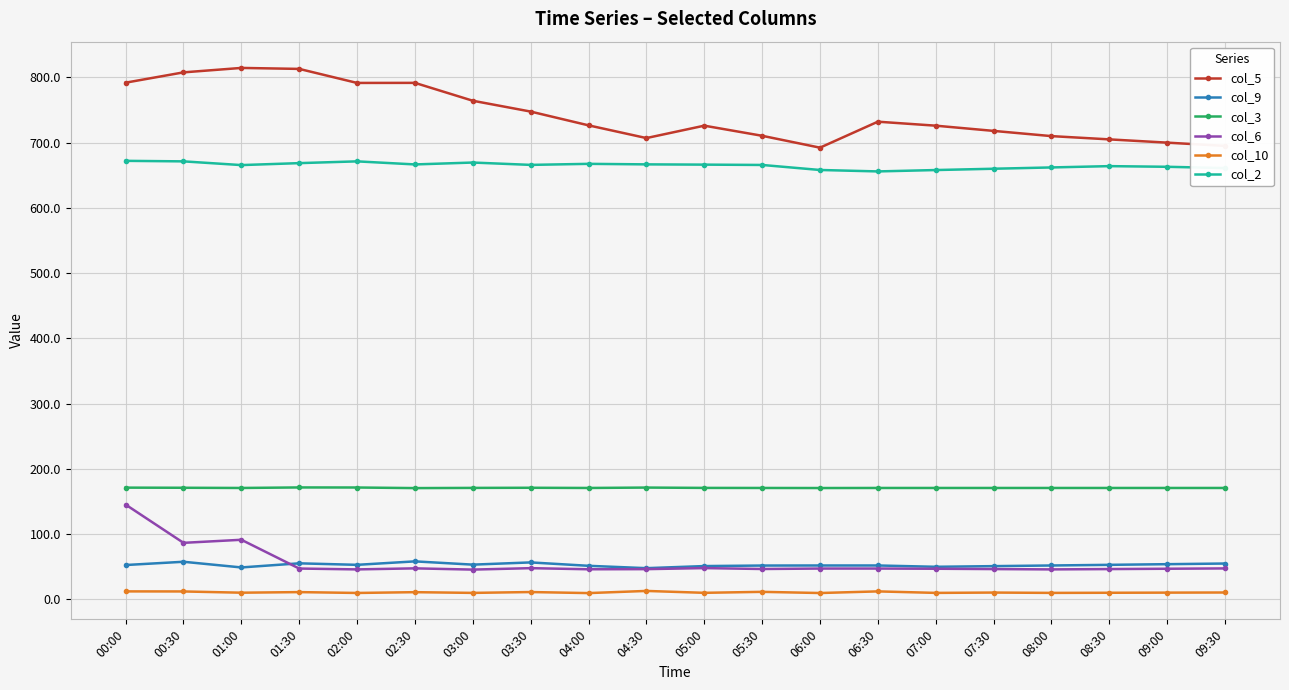

What is the total value across all series at 09:30?

1639.9